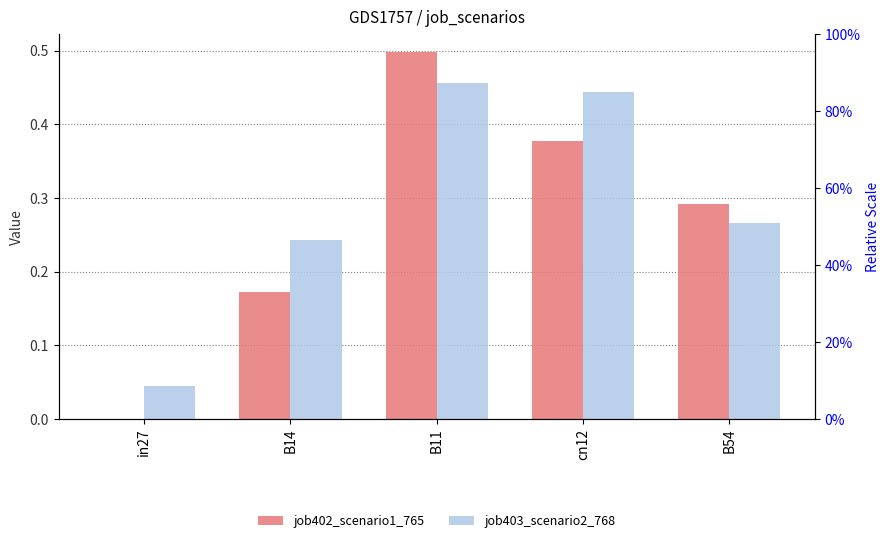

The value of job402_scenario1_765 at in27 is -0.2. True or false?

False